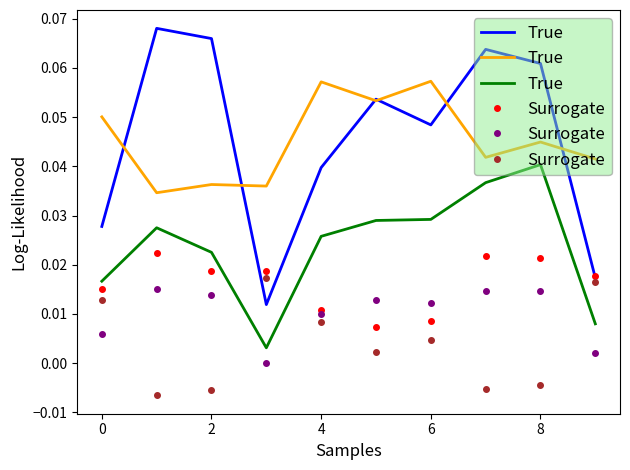

Is the value of True at −2 greater than the value of Surrogate at 6?

Yes